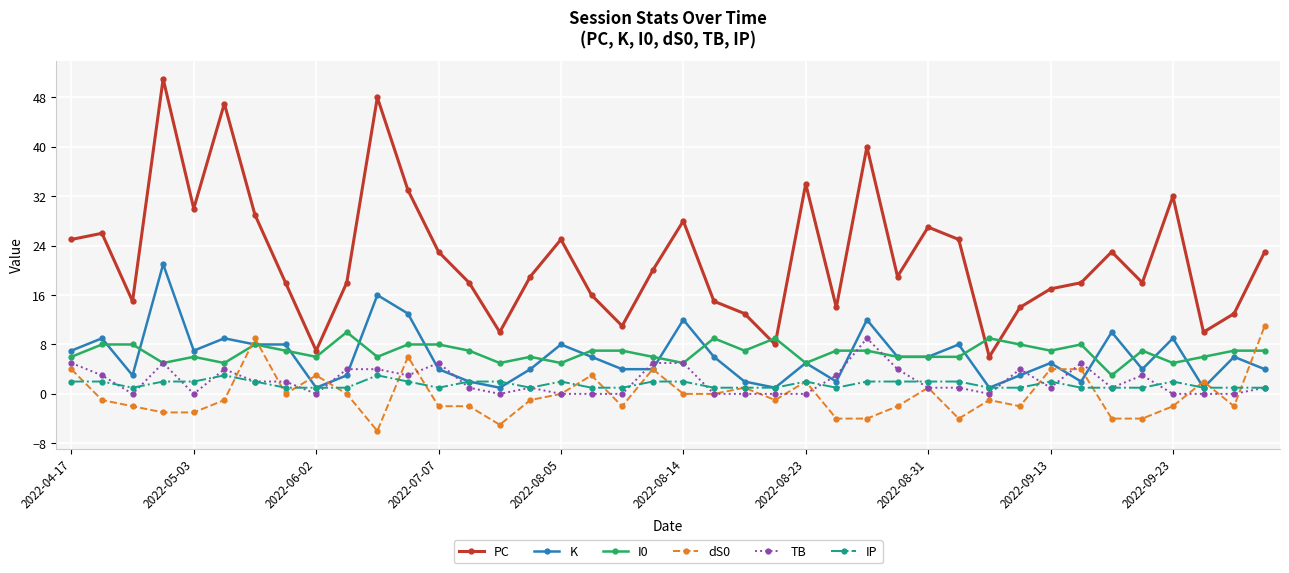

True or false: I0 has more than 1 points higher than both neighbors.

True